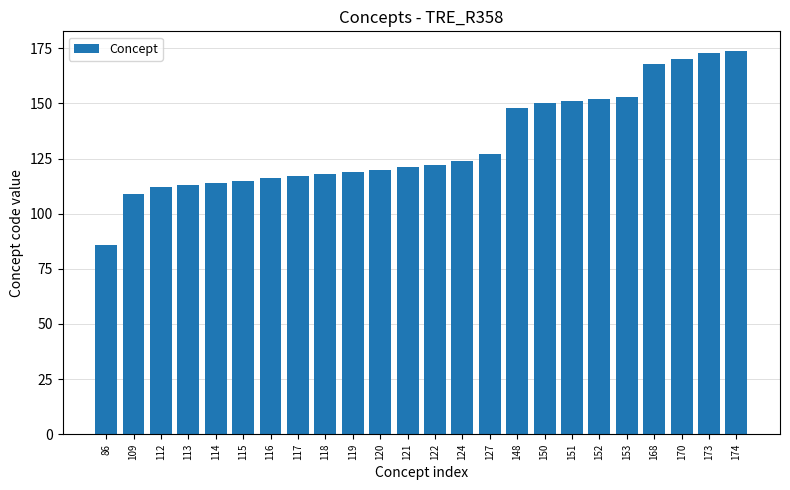

What is the change in value from 122 to 173?

+51